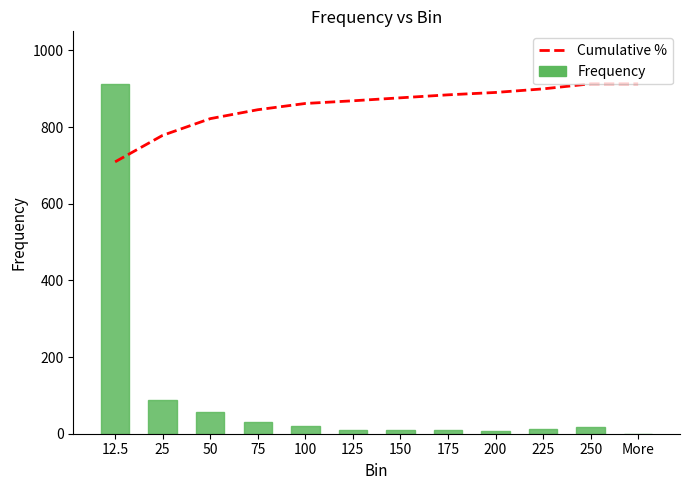

What is the label of the 8th bar from the left?

175